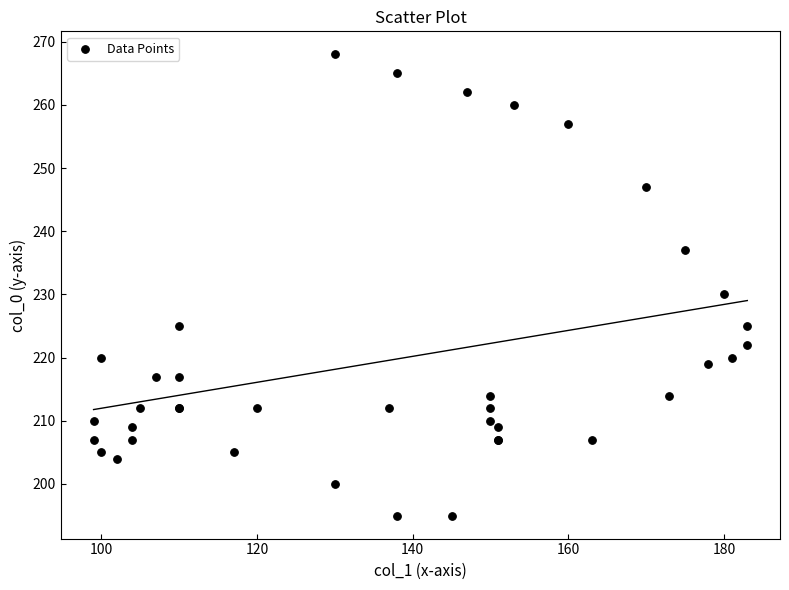

What Y value in the scatter plot is closest to 231?

230